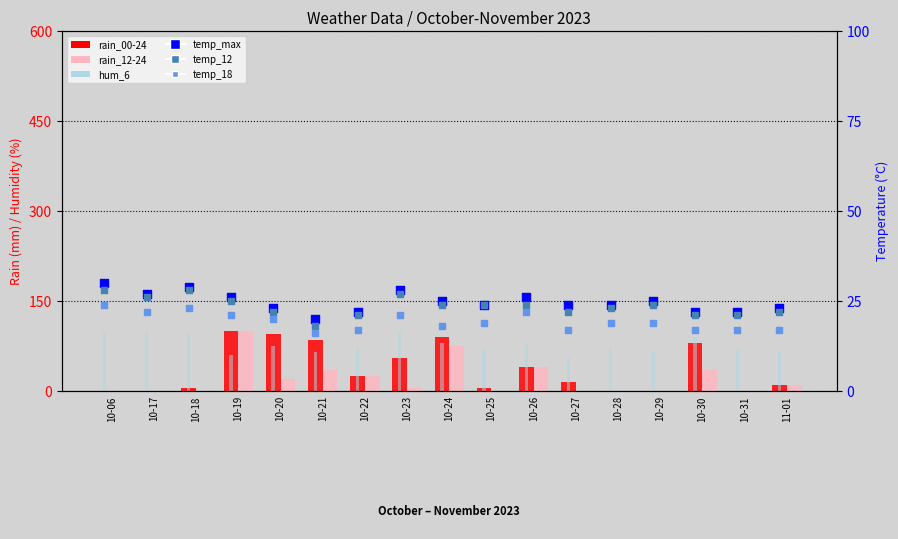

Which series has the largest total across all categories?

hum_6